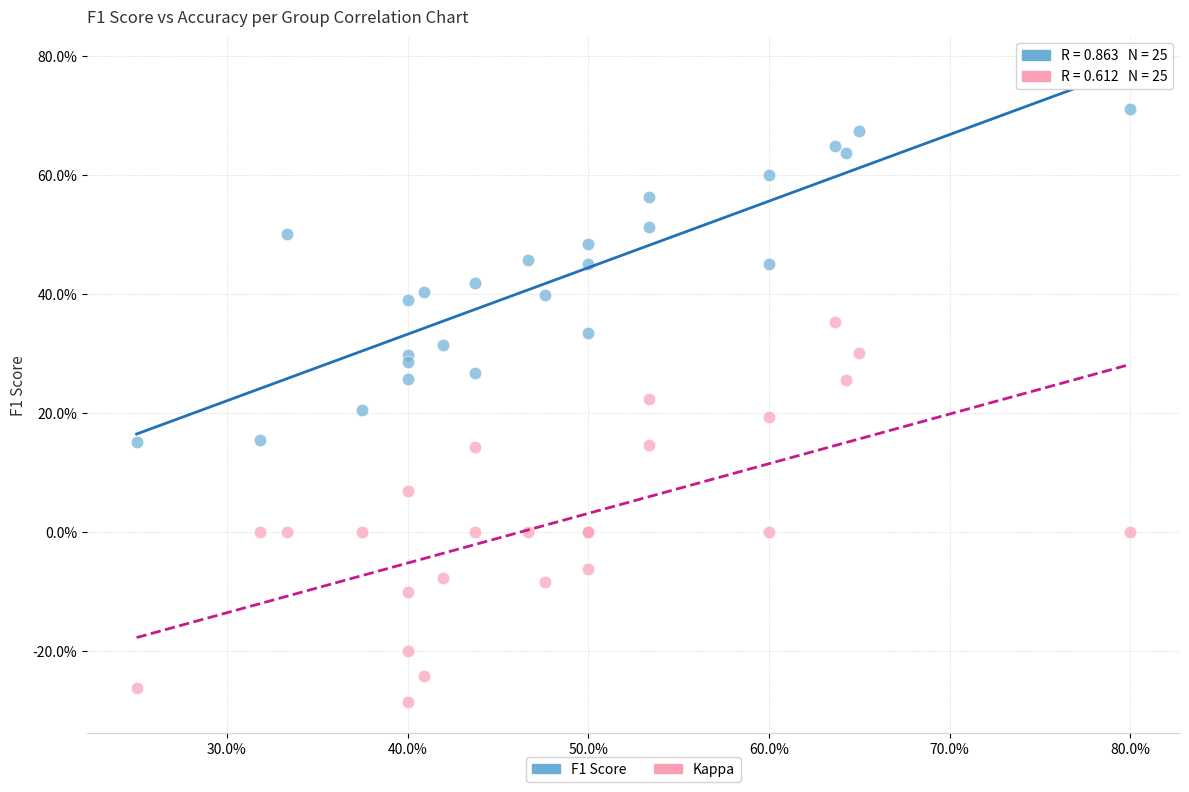

Which series reaches the minimum Y coordinate?

Kappa